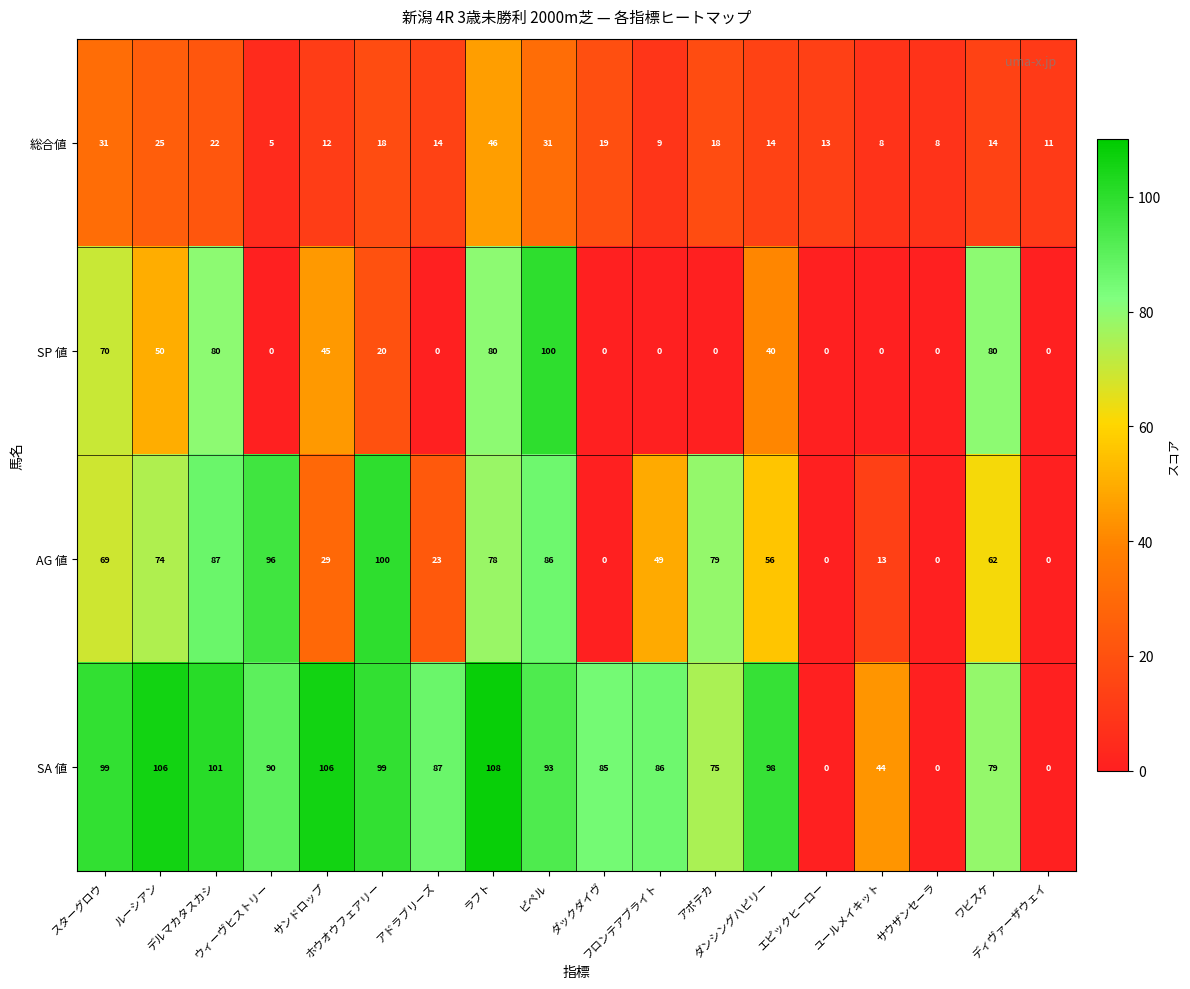

What is the total value across all series at スターグロウ?

269